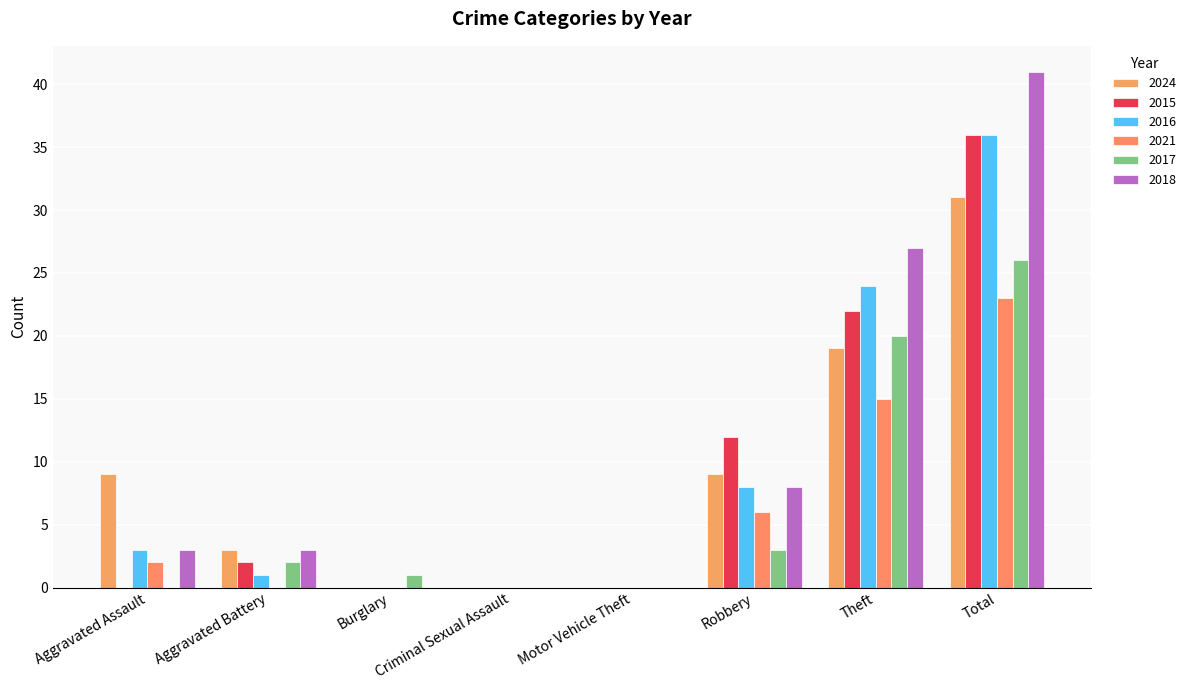

What is the label of the 7th bar from the left?

Theft